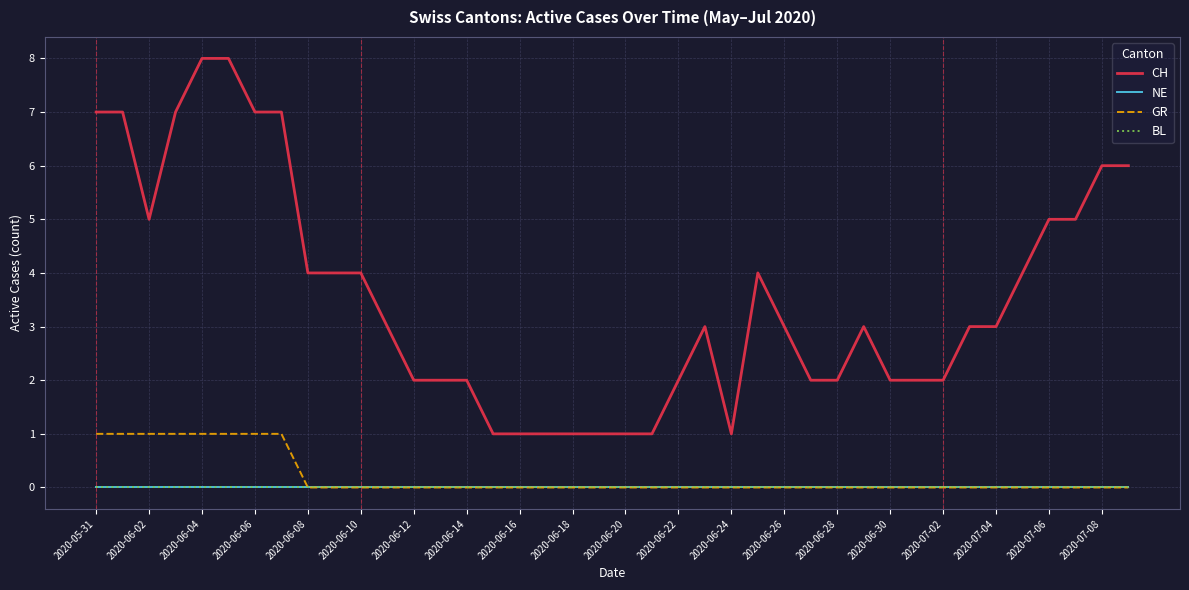

Does the chart display data point markers on the line(s)?

No